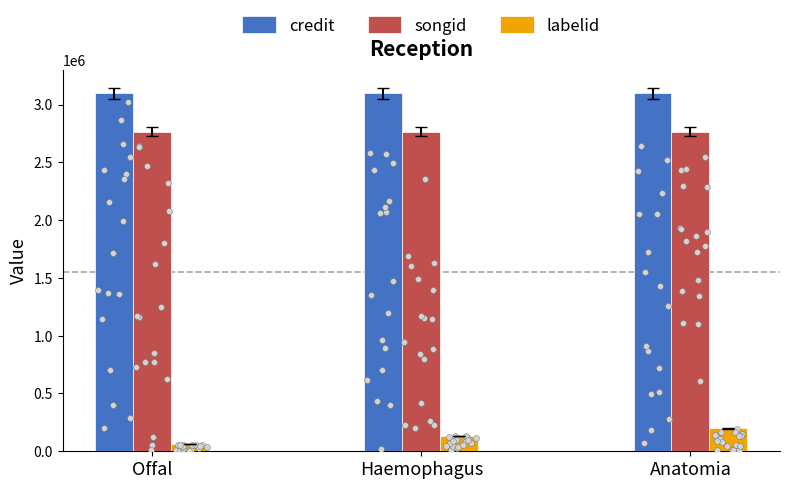

What is the total value across all series at Offal?

5920494